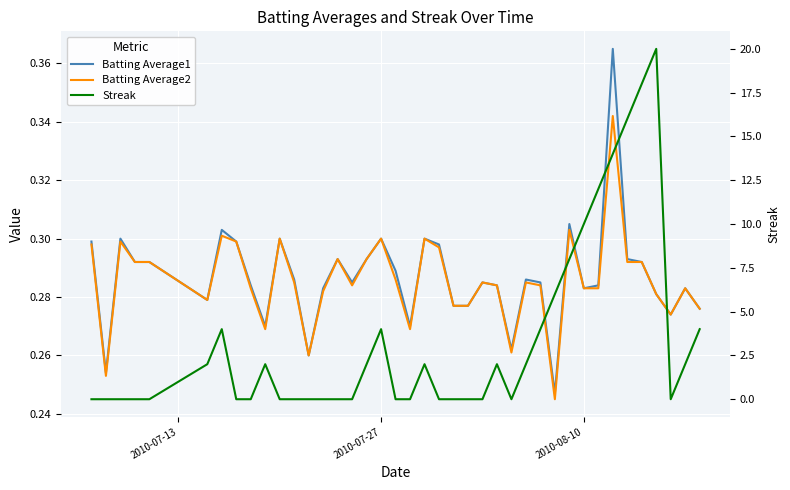

The Batting Average2 series shows 0.1 at 2010-08-10. True or false?

False